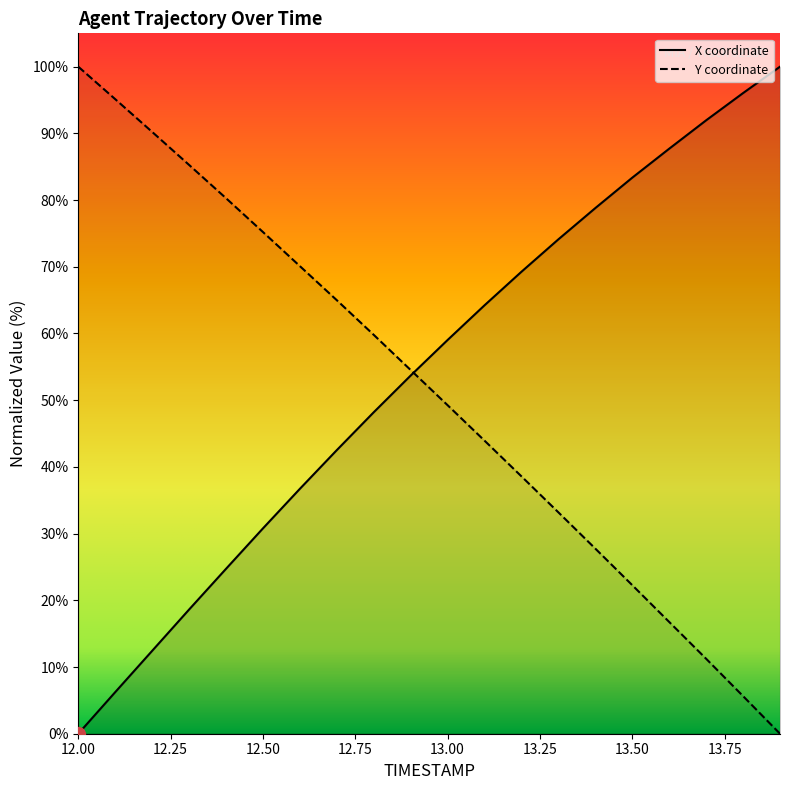

How many lines are shown in the chart?

2